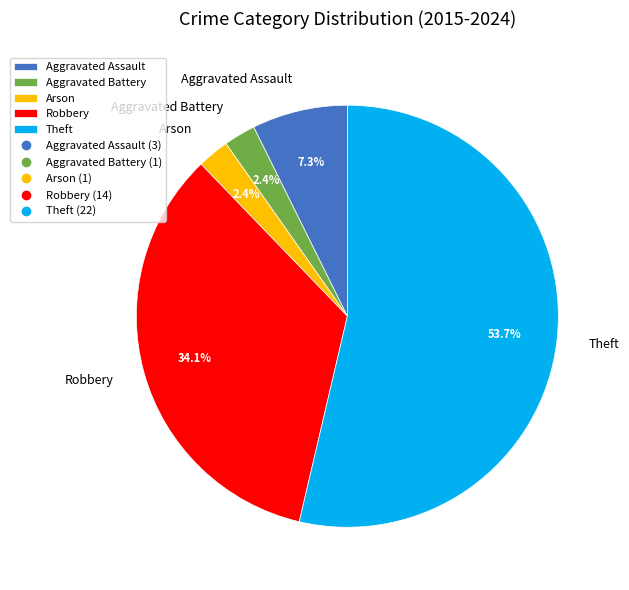

Which has a higher value, Arson or Aggravated Assault?

Aggravated Assault